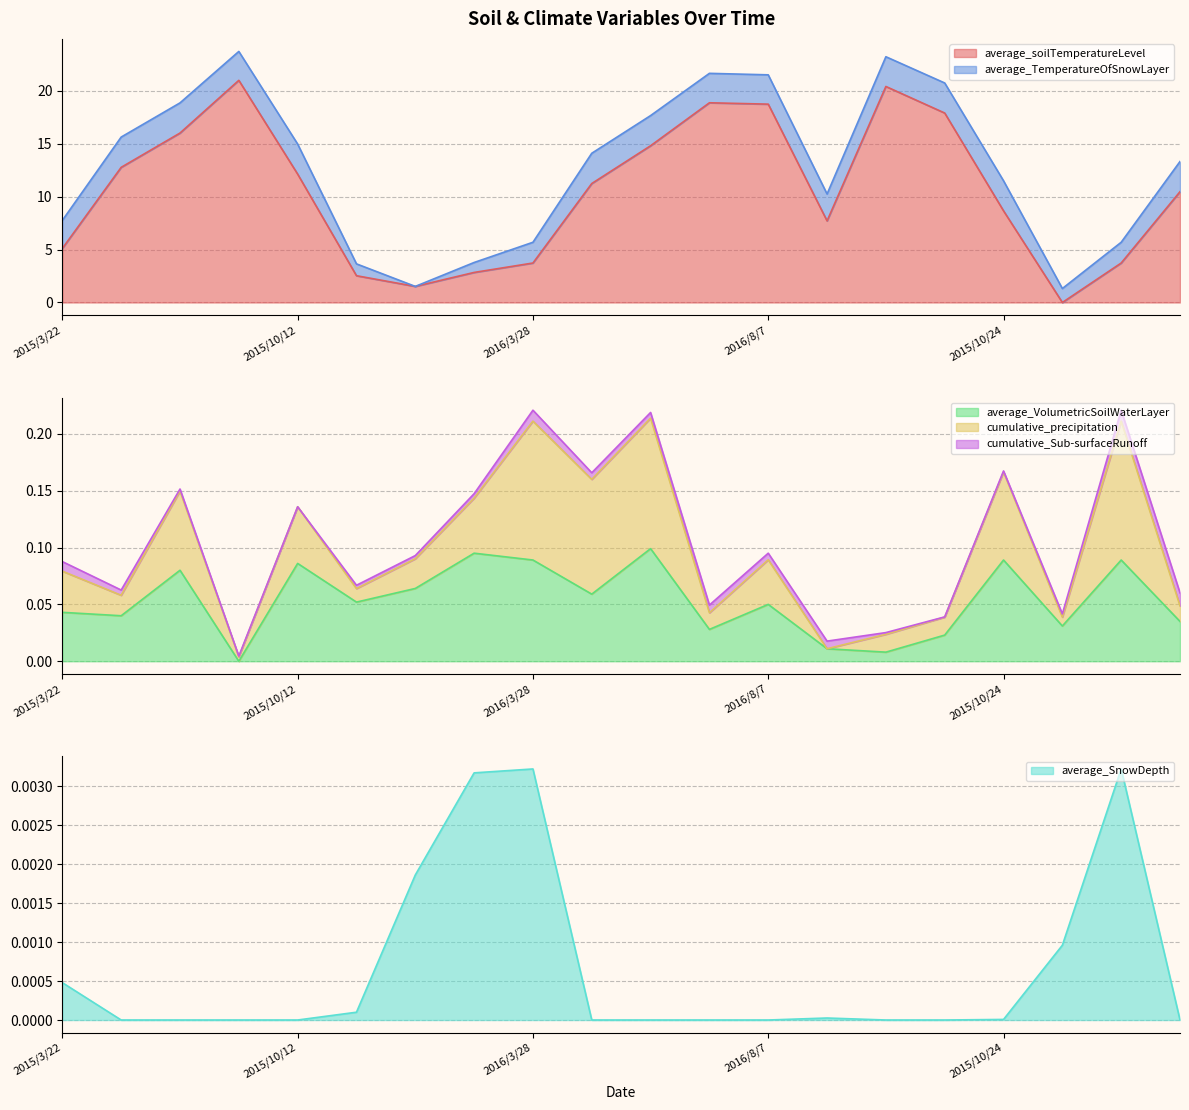

At which label is average_VolumetricSoilWaterLayer closest to 0?

2015/8/13